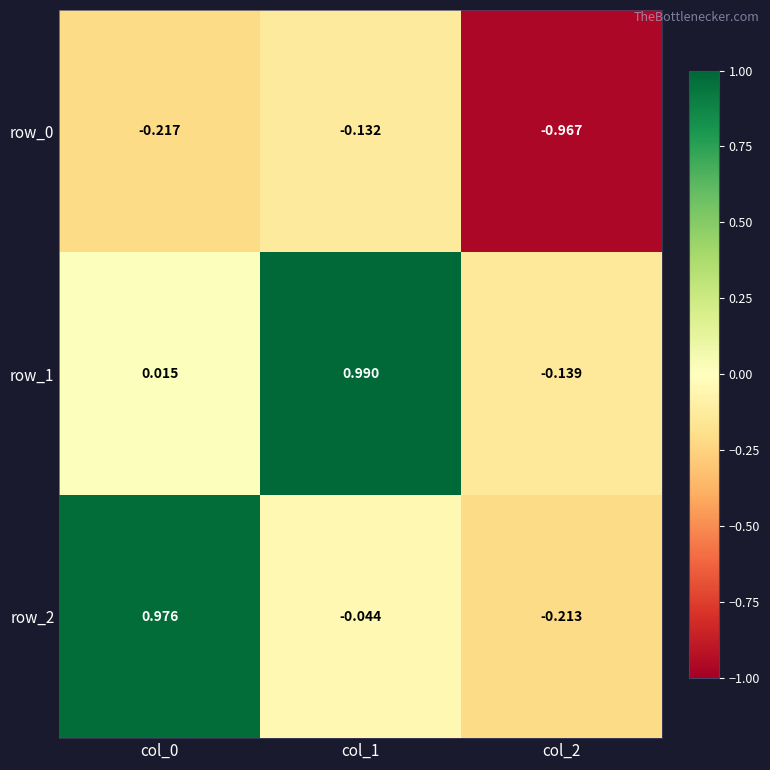

Is the value of row_1 at col_2 greater than the value of row_2 at col_1?

No